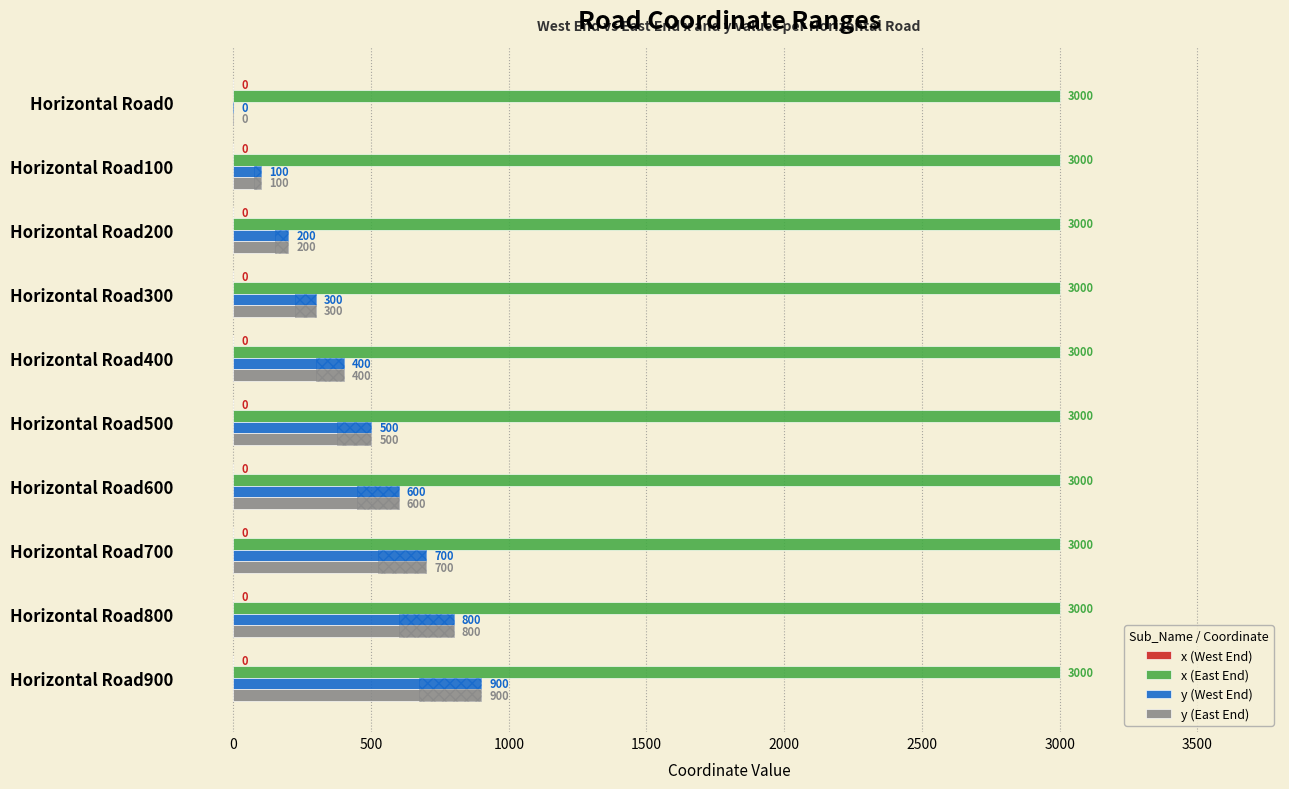

Does the chart contain any negative values?

No